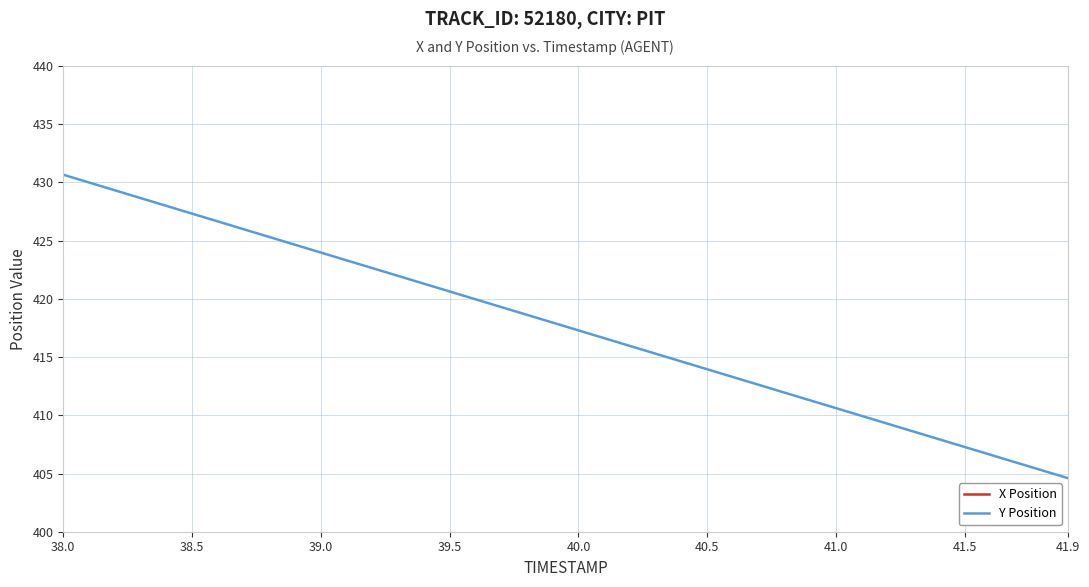

What is the highest value of the Y Position series?

430.7